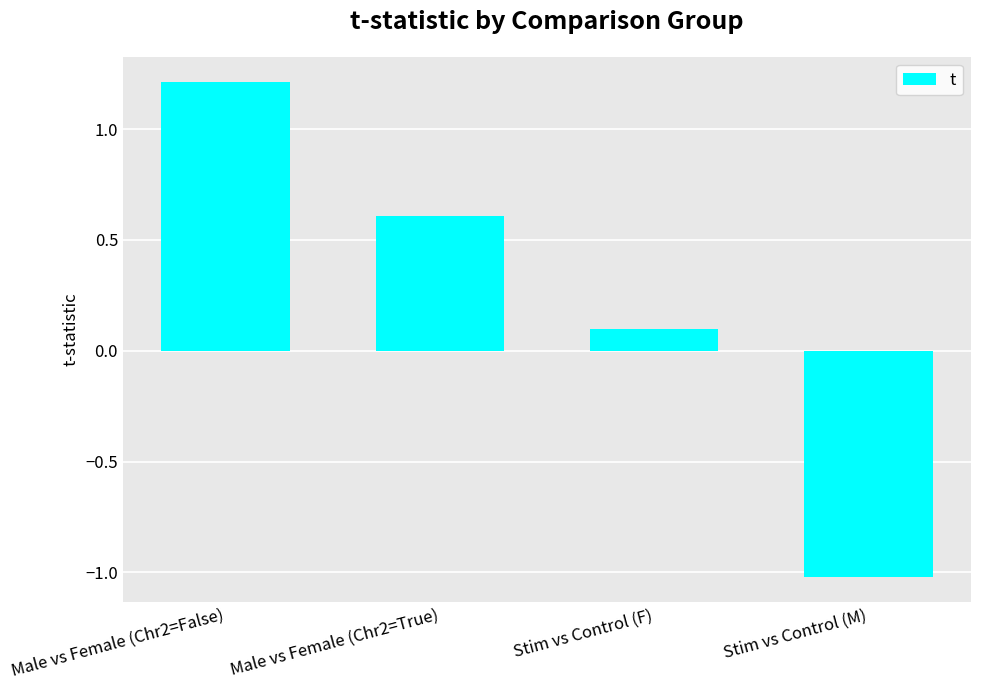

What is the greatest value displayed?

1.2